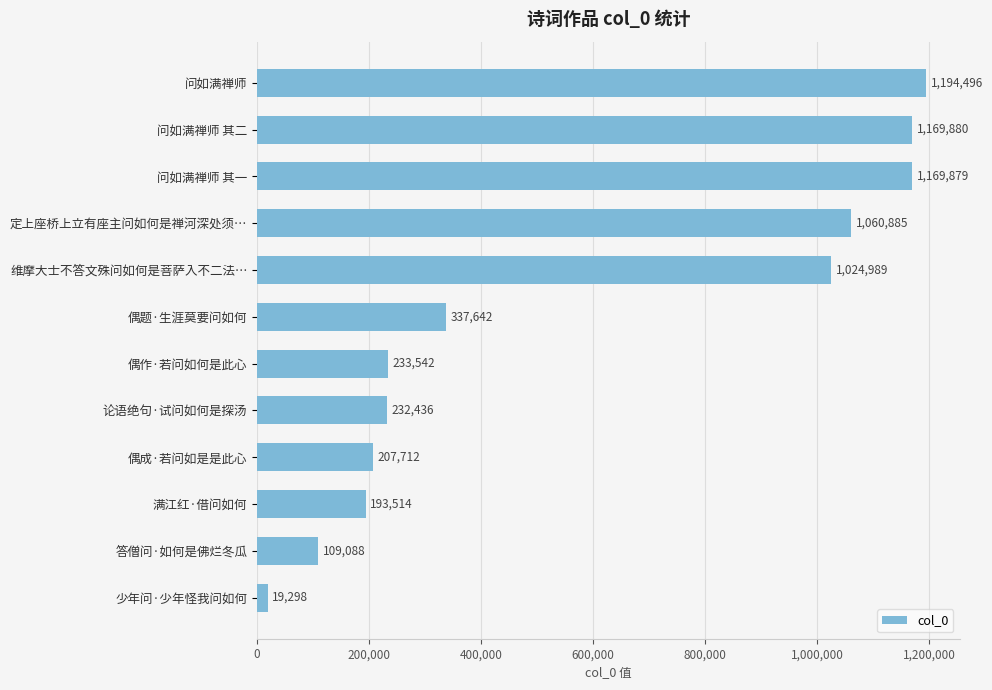

The chart shows a value of 233542 at 偶作·若问如何是此心. True or false?

True